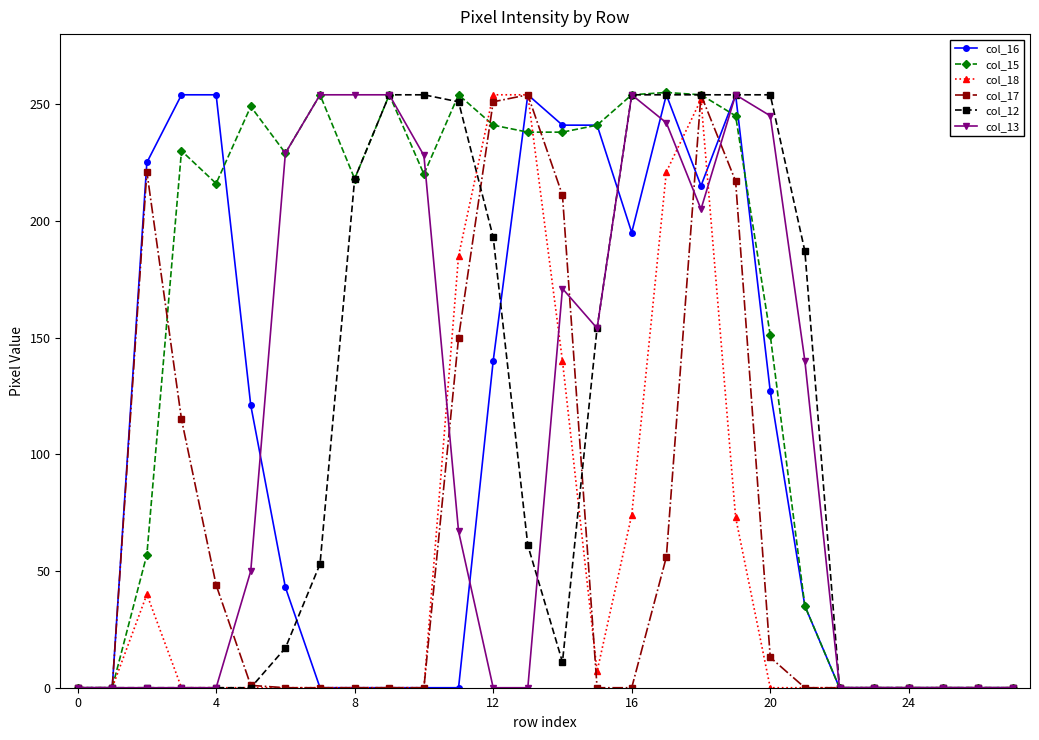

True or false: col_16 has more than 2 interior local peaks.

True